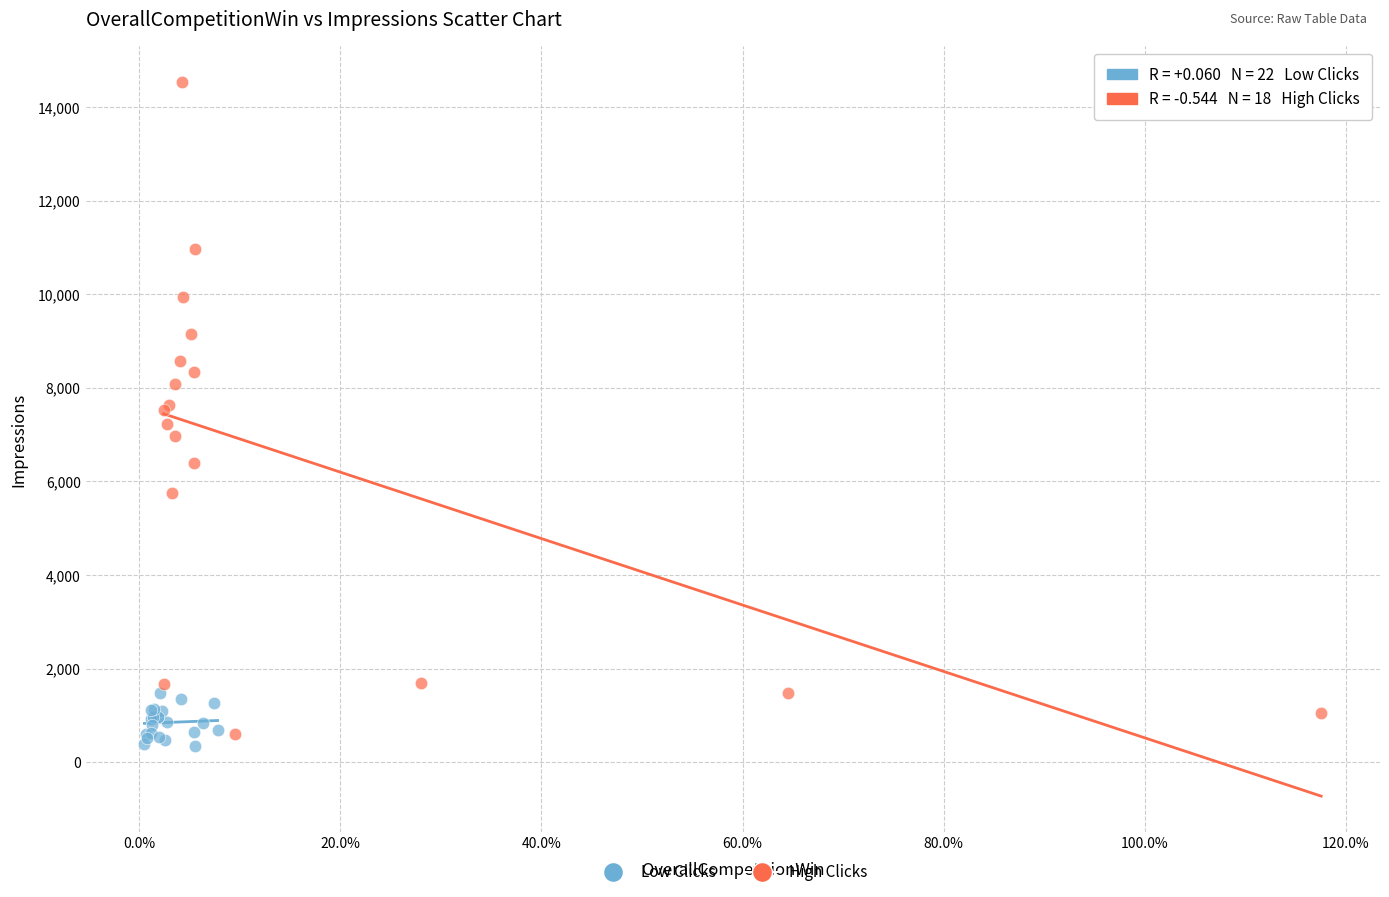

Which series reaches the maximum Y coordinate?

High Clicks